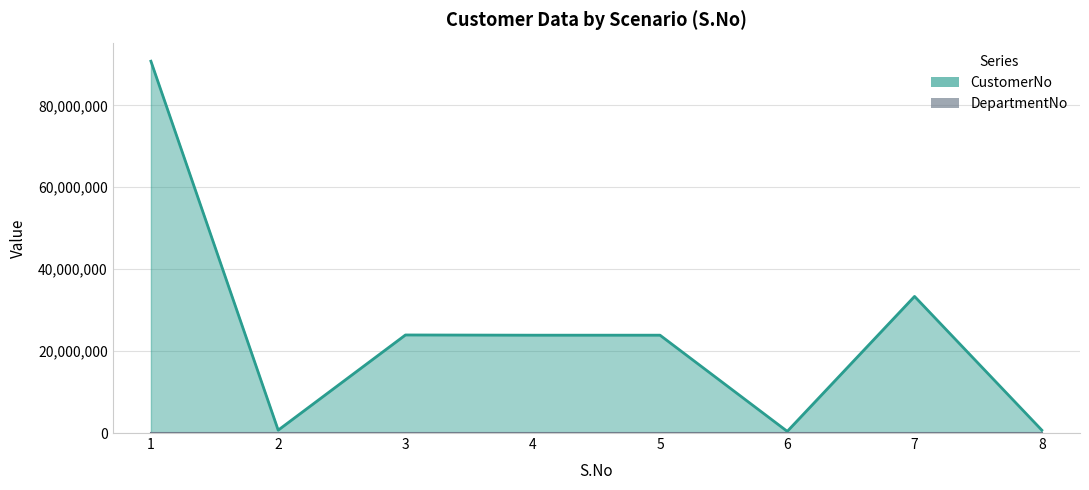

What is the average value?

24709051